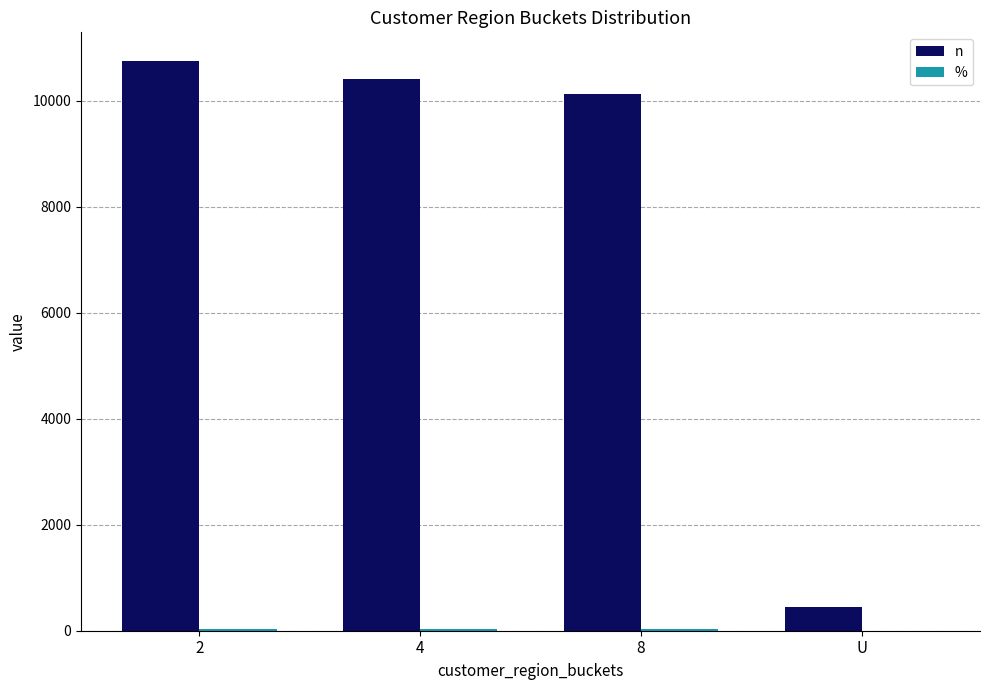

What is the highest value of the n series?

10757.0